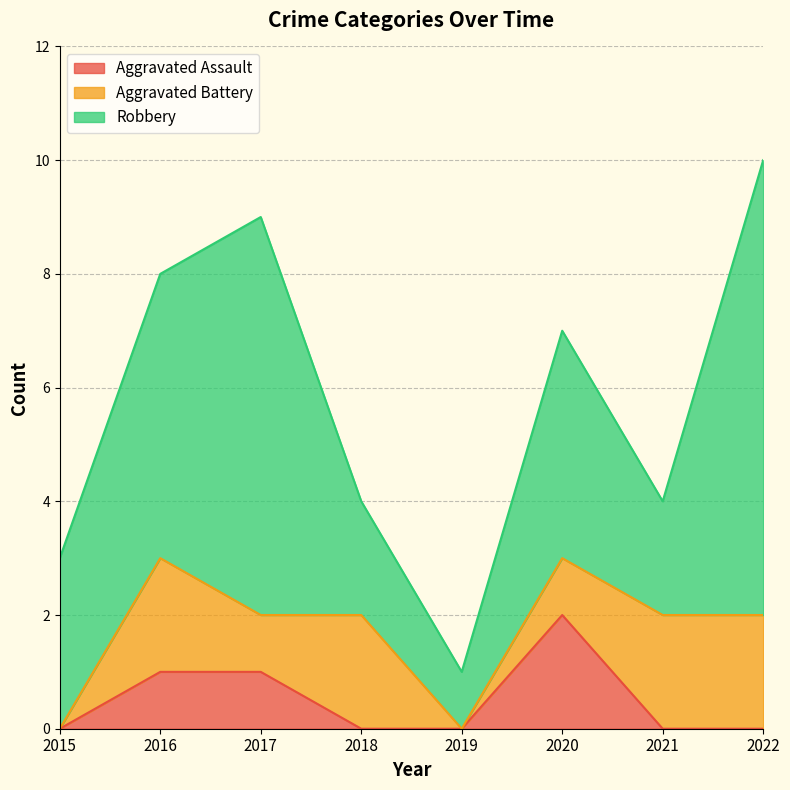

How many categories are shown in the chart?

8